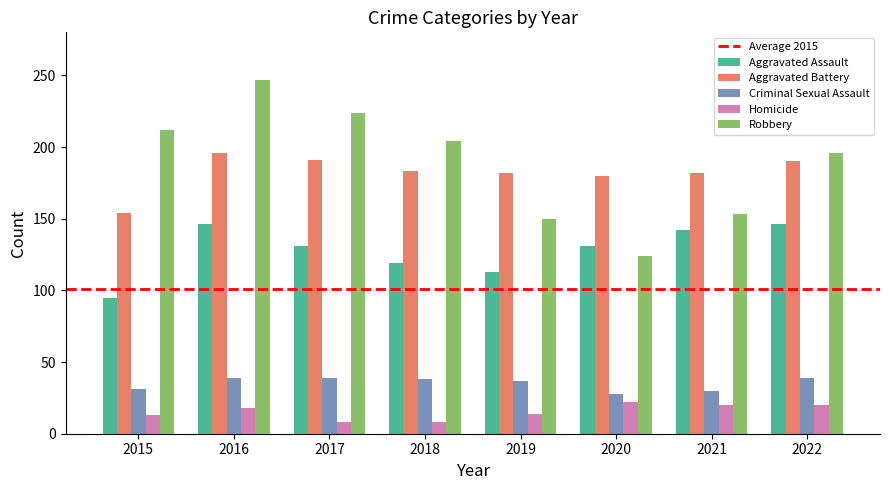

What is the total value across all series at 2020?

485